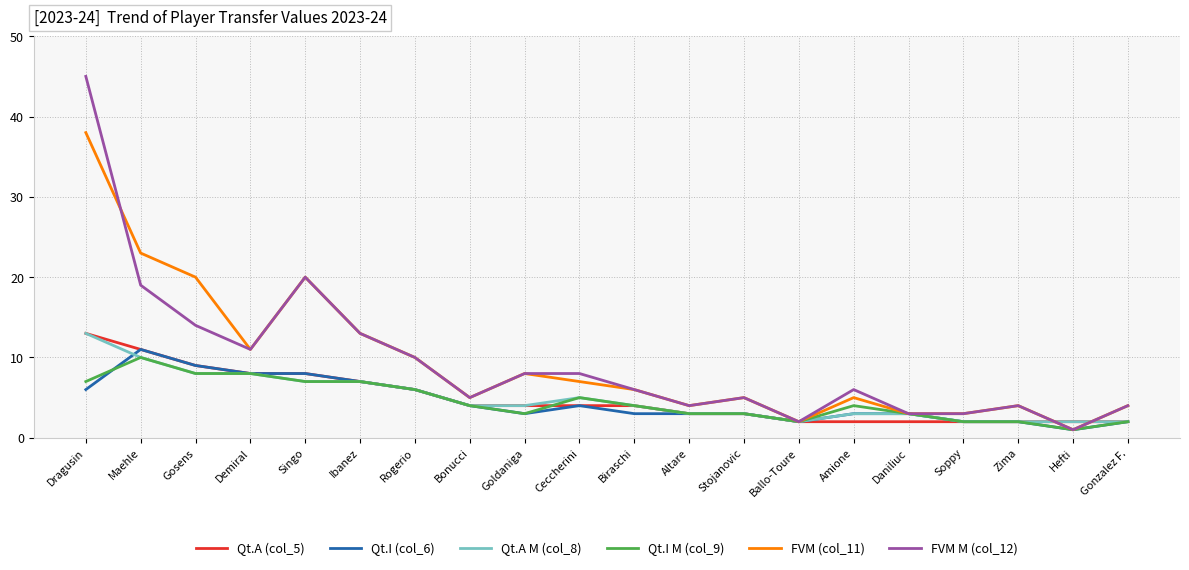

What is the spread (max minus min) of values at Gosens?

12